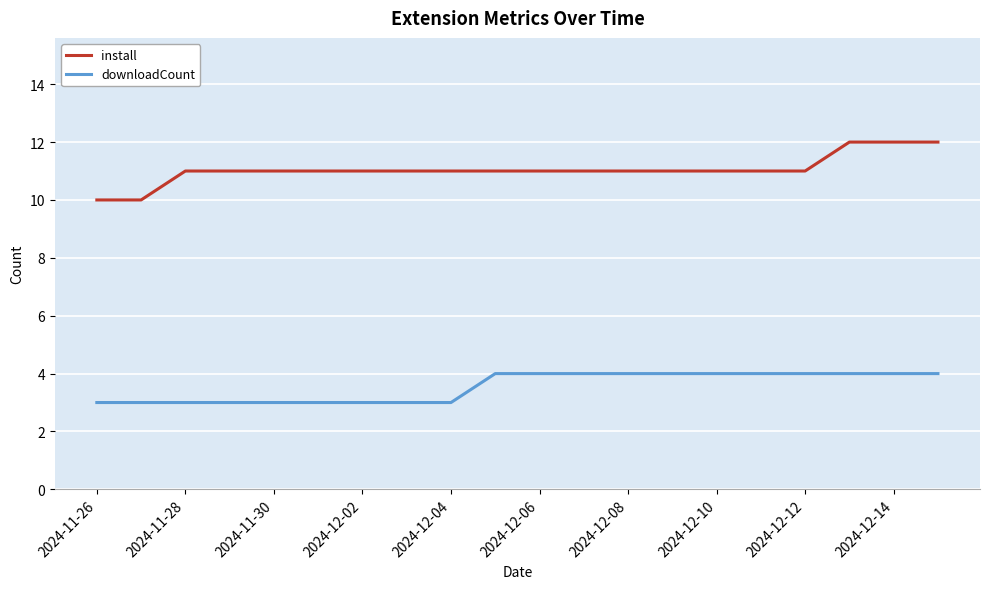

Which series has the largest total across all categories?

install